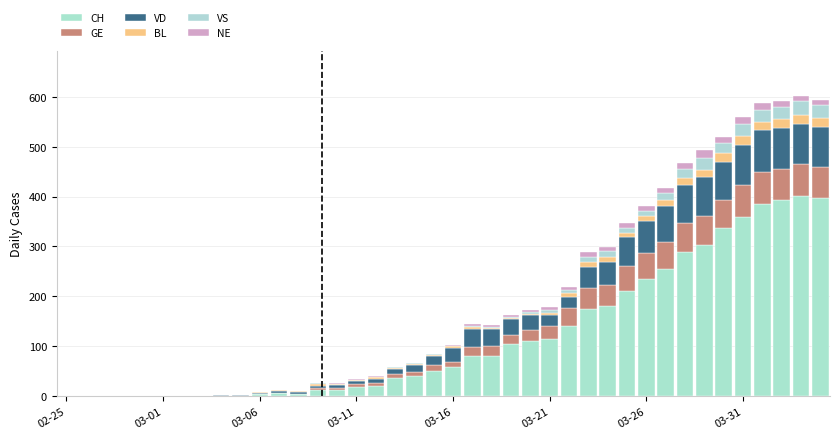

How many distinct data groups are displayed?

6